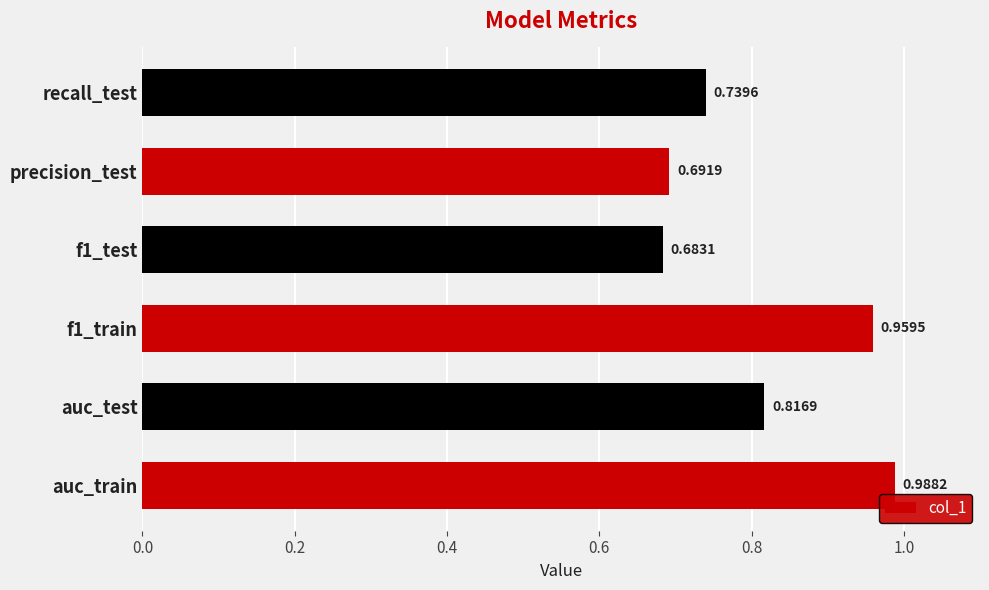

What is the difference between the maximum and second lowest values?

0.3